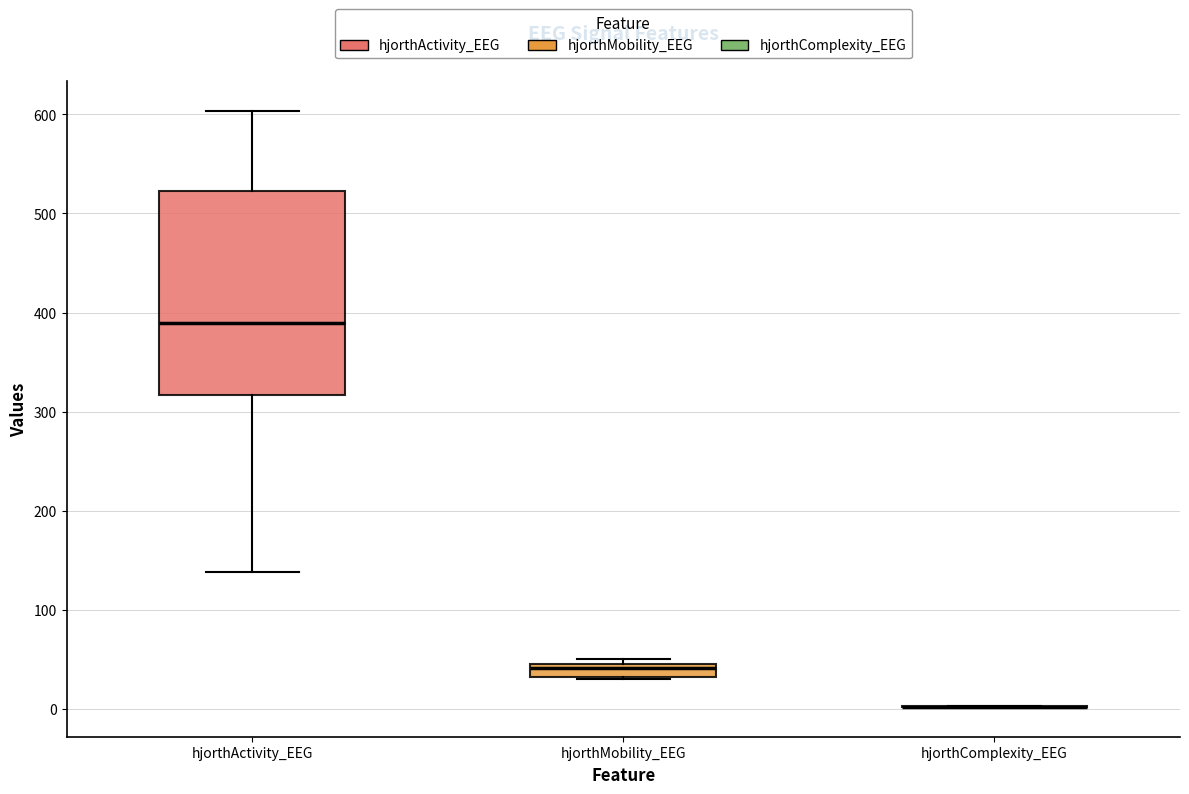

Which box is the tallest, from its lower edge to its upper edge?

hjorthActivity_EEG